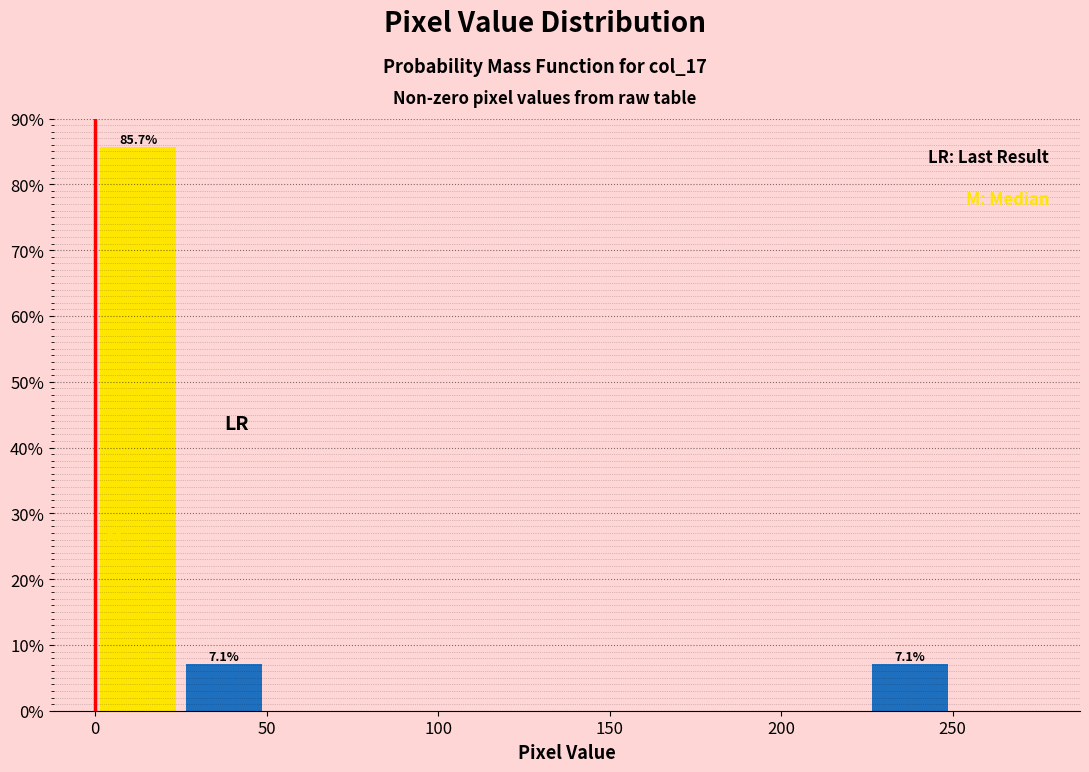

Which range on the x-axis has the tallest bar?

0 to 25